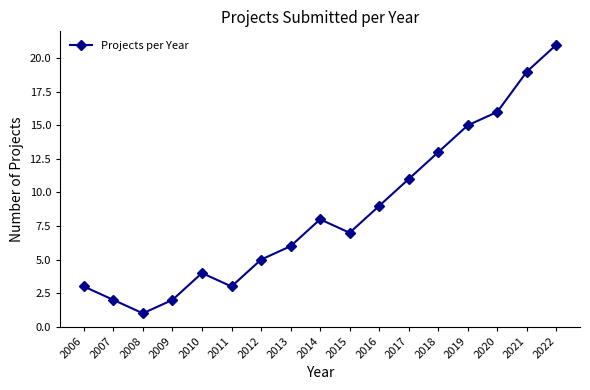

What is the difference between the second highest and second lowest values?

17